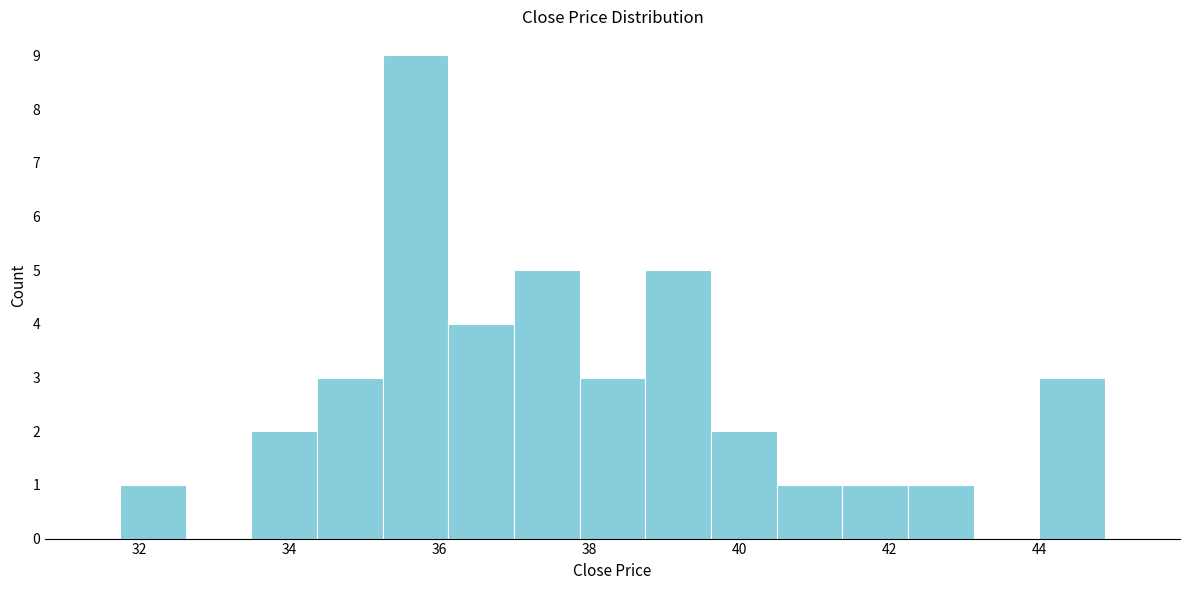

Reading left to right, list every bar in this chart as the range it spans on the x-axis followed by its height. Neither the bar edges nor the heights are printed on the chart, so give them approximately, as read against the axes.

31.8 to 32.6: 1
32.6 to 33.6: 0
33.6 to 34.4: 2
34.4 to 35.2: 3
35.2 to 36.2: 9
36.2 to 37.0: 4
37.0 to 37.8: 5
37.8 to 38.8: 3
38.8 to 39.6: 5
39.6 to 40.6: 2
40.6 to 41.4: 1
41.4 to 42.2: 1
42.2 to 43.2: 1
43.2 to 44.0: 0
44.0 to 44.8: 3